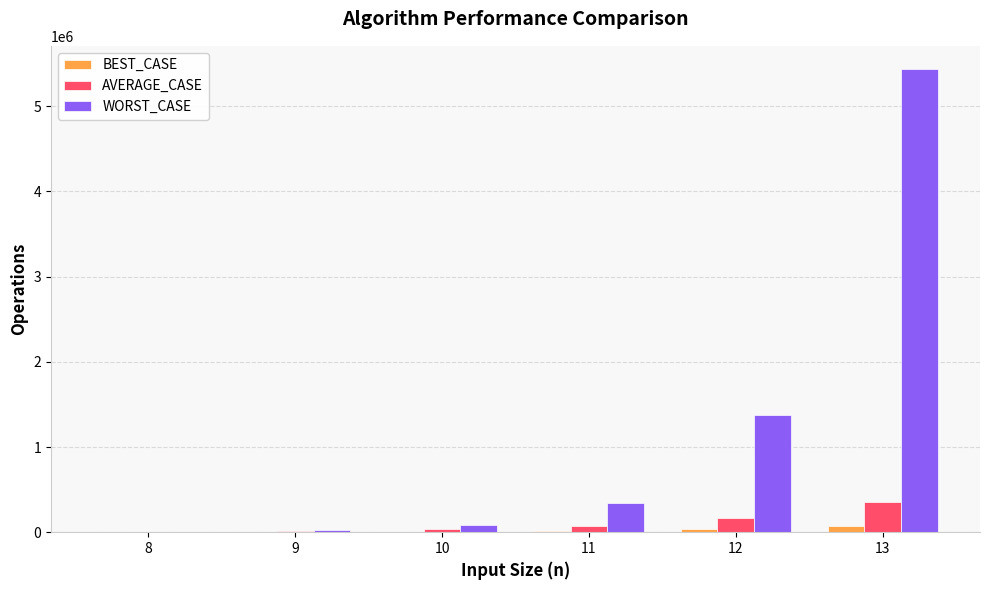

Count the number of data series in this chart.

3